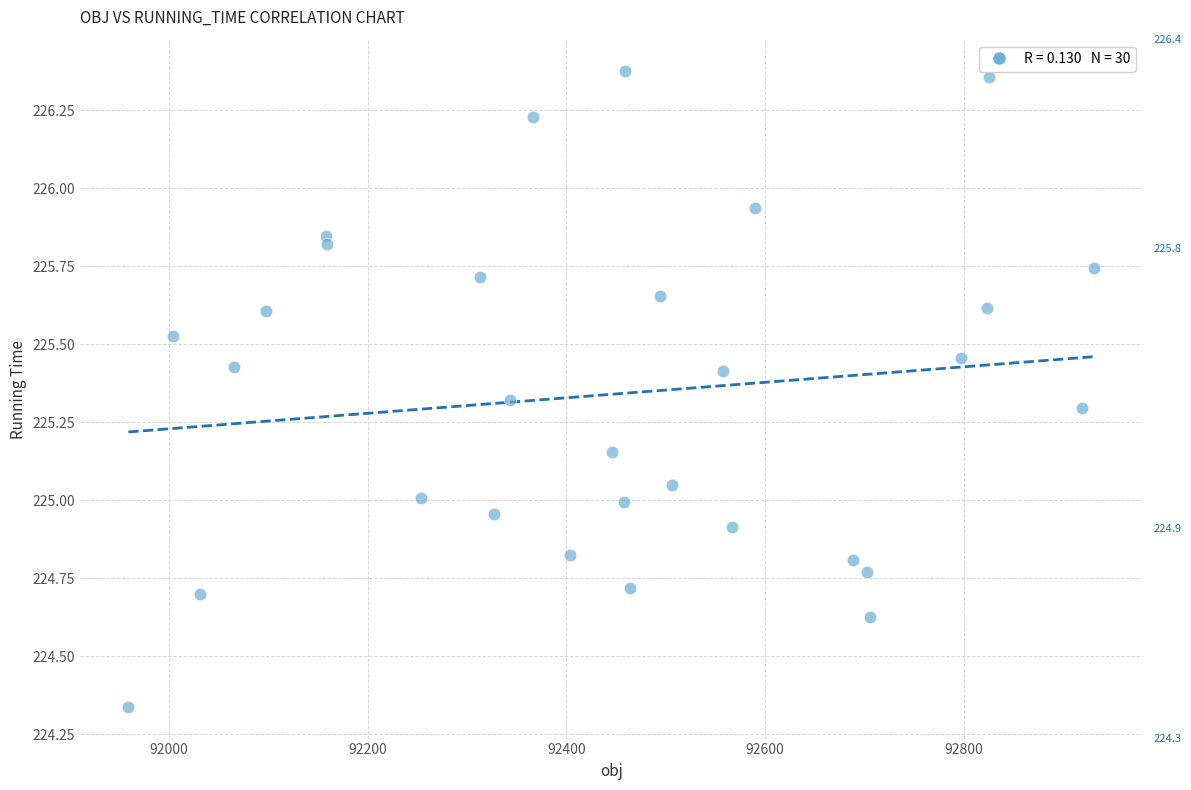

What is the range of X values (max minus min)?

972.7